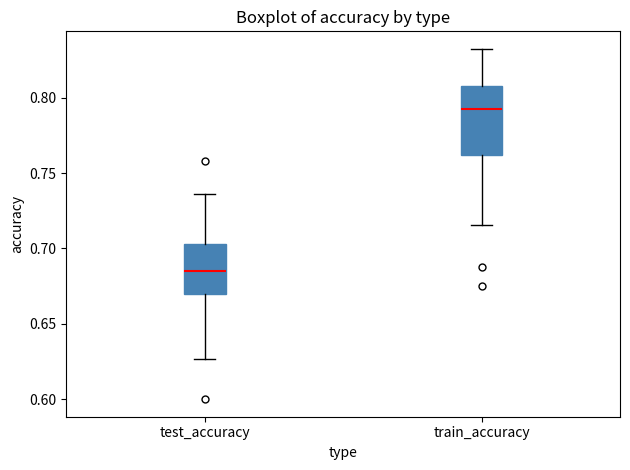

Reading left to right, read every box against the y-axis: the position of its median line, the range the box covers, and the ends of its whiskers. The values are not printed on the chart, so give them approximately, as read against the axis.

test_accuracy: median 0.685, box 0.670 to 0.705, whiskers 0.625 to 0.735
train_accuracy: median 0.790, box 0.760 to 0.810, whiskers 0.715 to 0.830